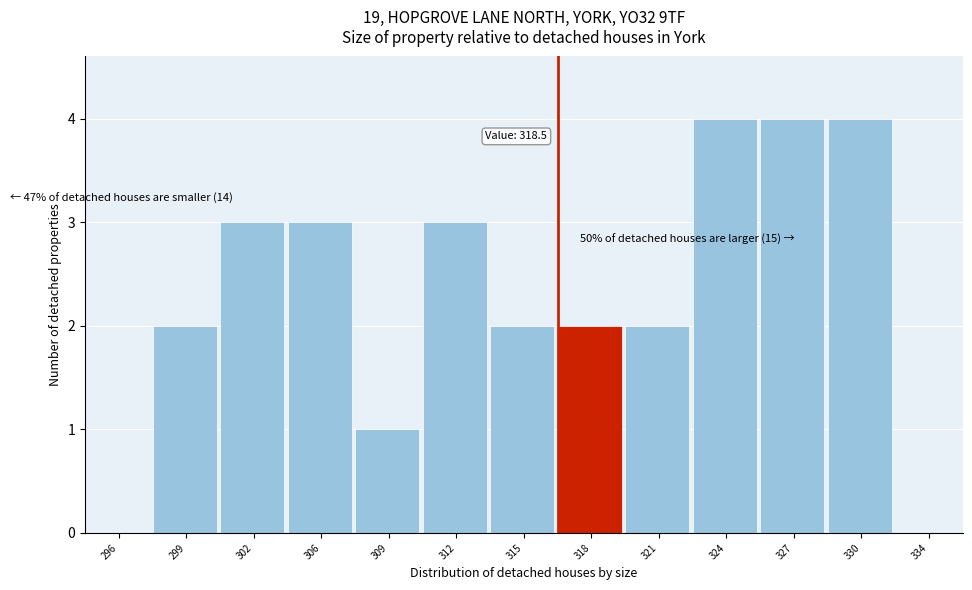

Reading left to right, transcribe all the data shown in this chart.

296=0	299=2	302=3	306=3	309=1	312=3	315=2	318=2	321=2	324=4	327=4	330=4	334=0